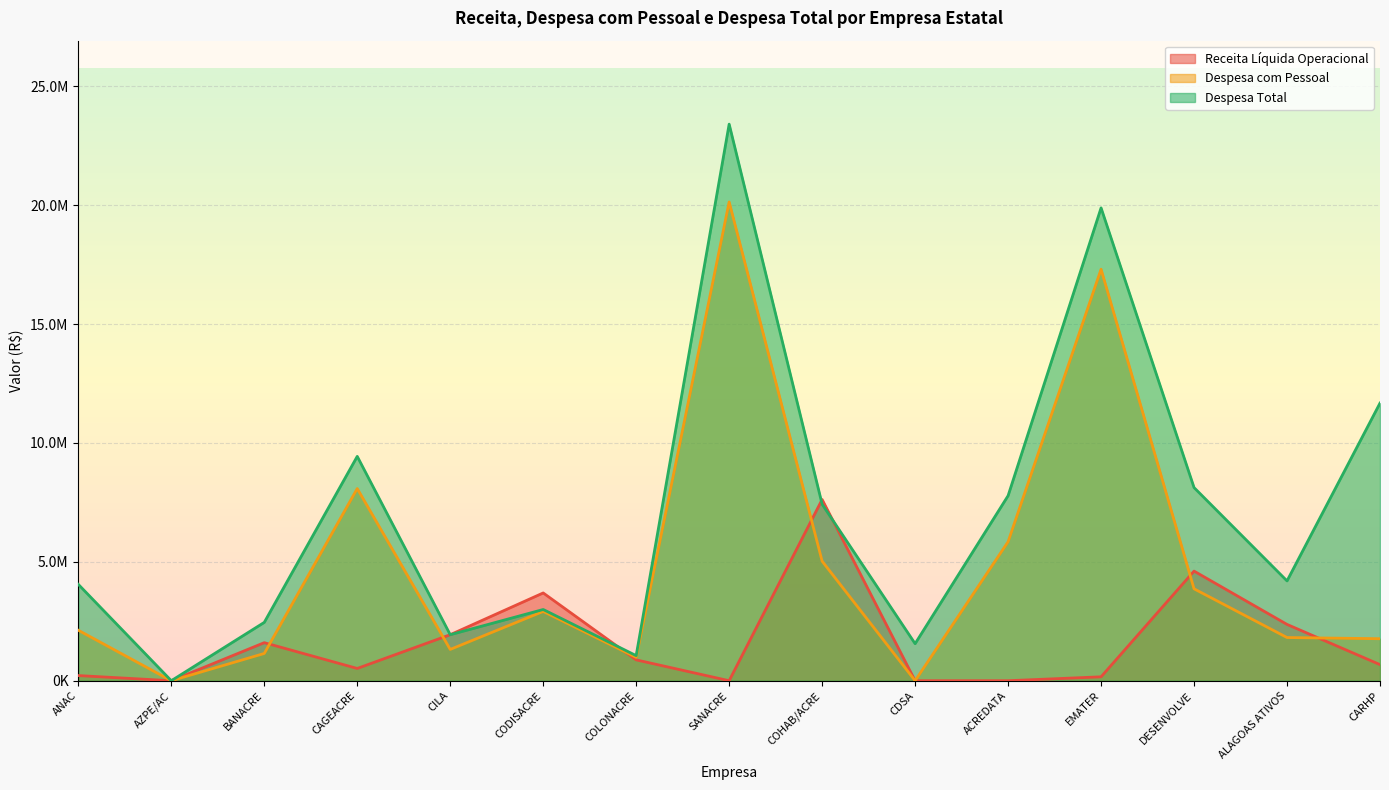

Does the chart display data point markers on the line(s)?

No